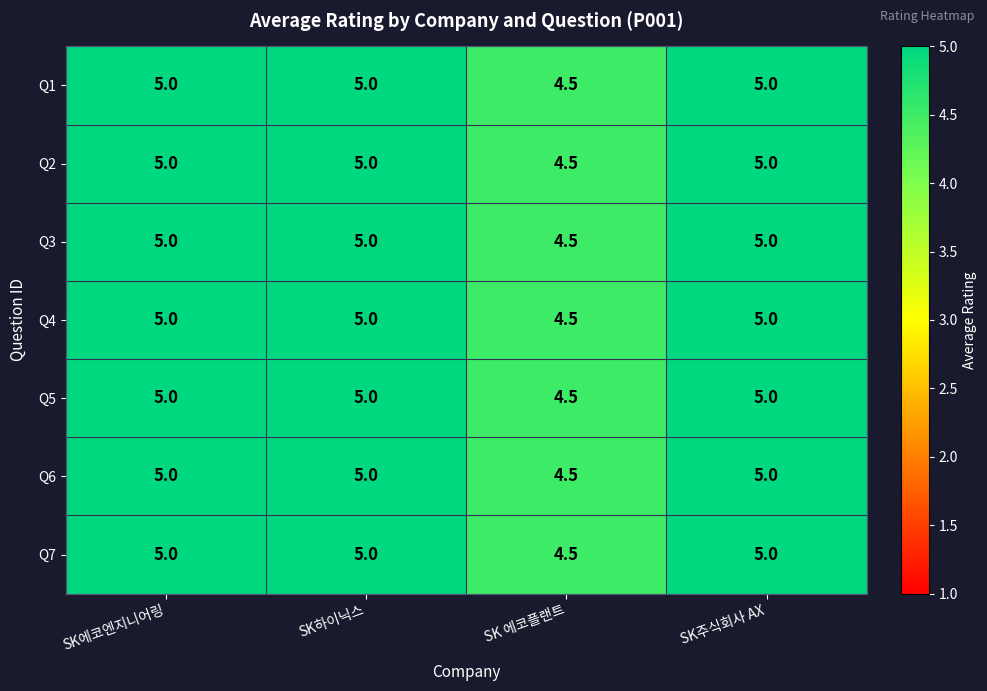

What is the total value across all series at SK 에코플랜트?

31.5